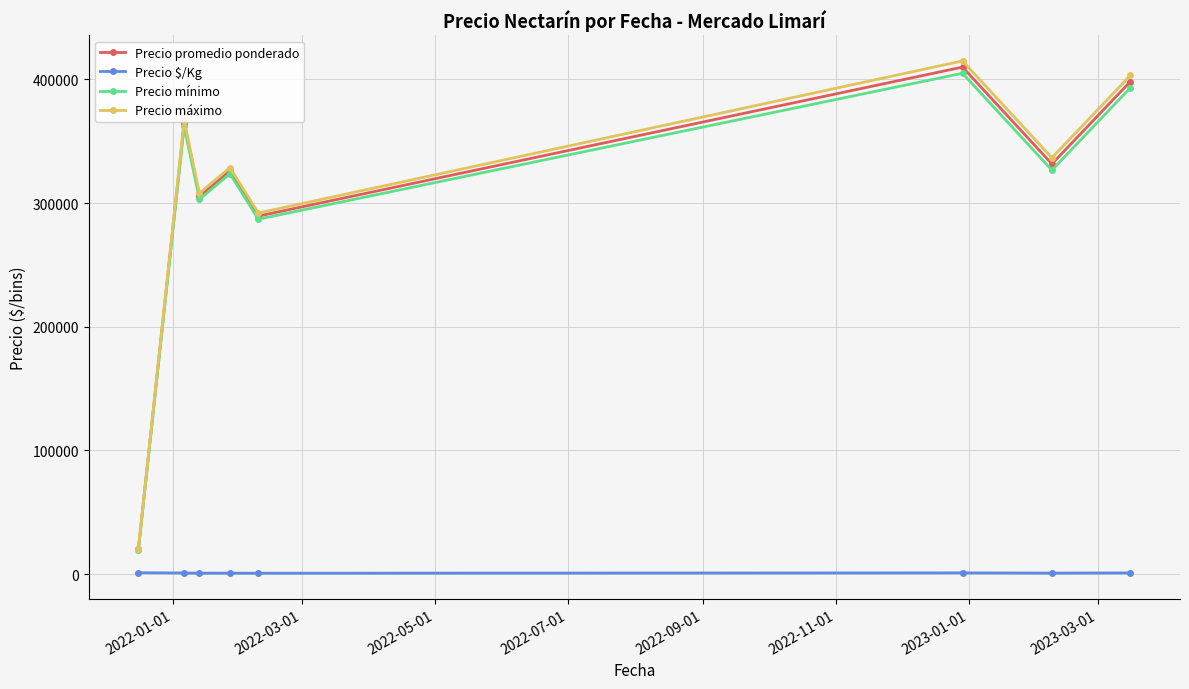

What is the value of the Precio máximo point at the 8th from the left?

403333.3